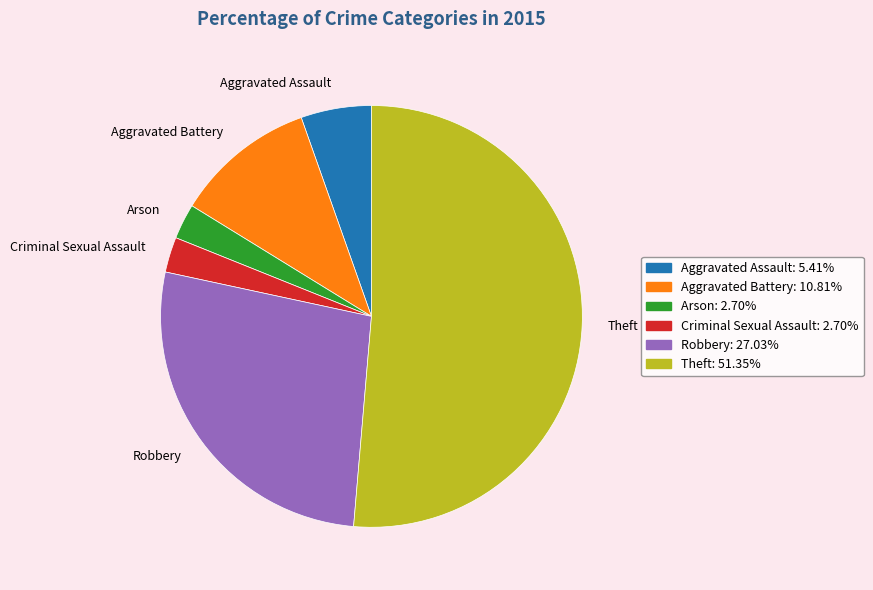

Between Aggravated Battery and Aggravated Assault, which is larger?

Aggravated Battery